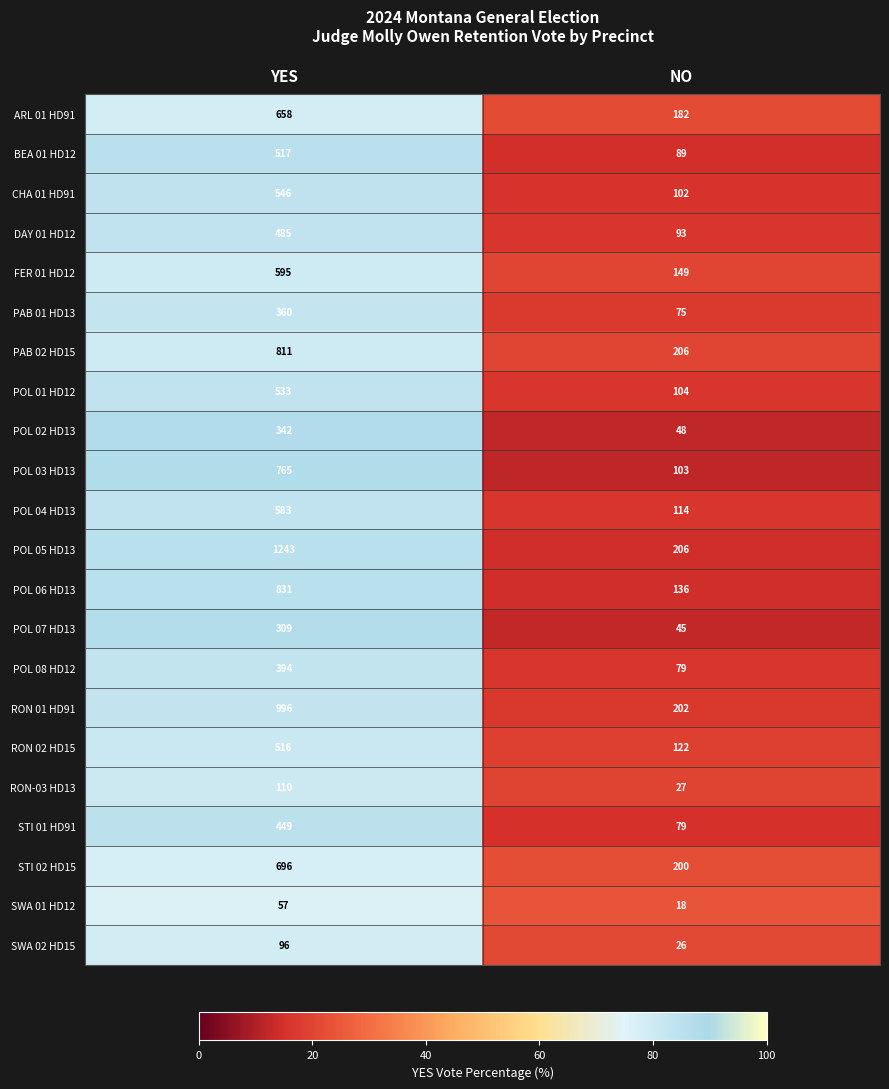

Rank the series by their maximum value, from lowest to highest.

SWA 01 HD12, SWA 02 HD15, RON-03 HD13, POL 07 HD13, POL 02 HD13, PAB 01 HD13, POL 08 HD12, STI 01 HD91, DAY 01 HD12, RON 02 HD15, BEA 01 HD12, POL 01 HD12, CHA 01 HD91, POL 04 HD13, FER 01 HD12, ARL 01 HD91, STI 02 HD15, POL 03 HD13, PAB 02 HD15, POL 06 HD13, RON 01 HD91, POL 05 HD13